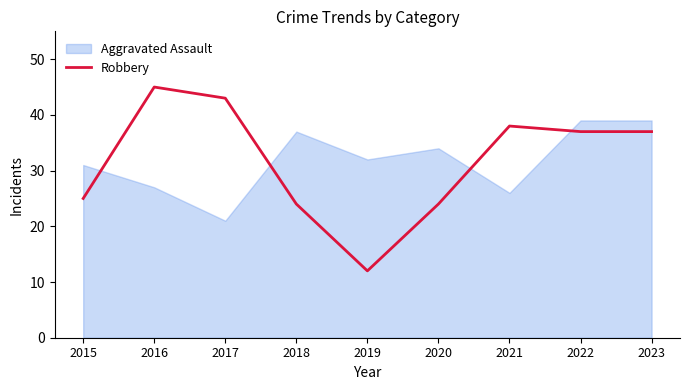

Does the chart display data point markers on the line(s)?

No